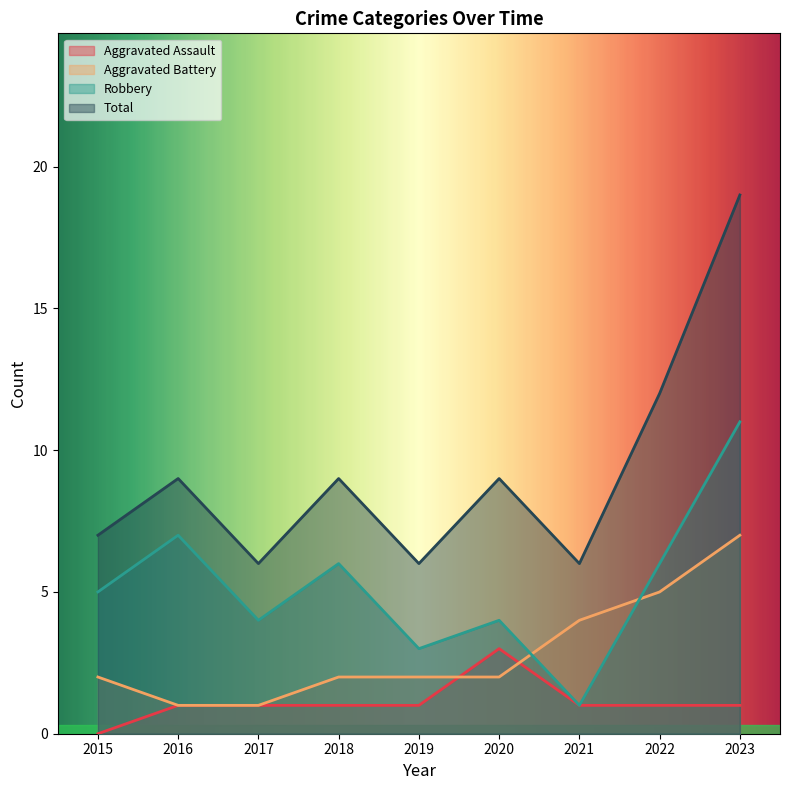

Which series has the widest spread of values?

Total